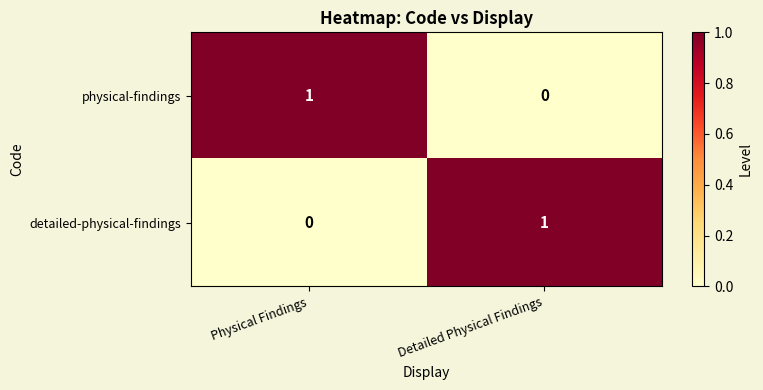

At Physical Findings, list the series in order from largest to smallest.

physical-findings, detailed-physical-findings